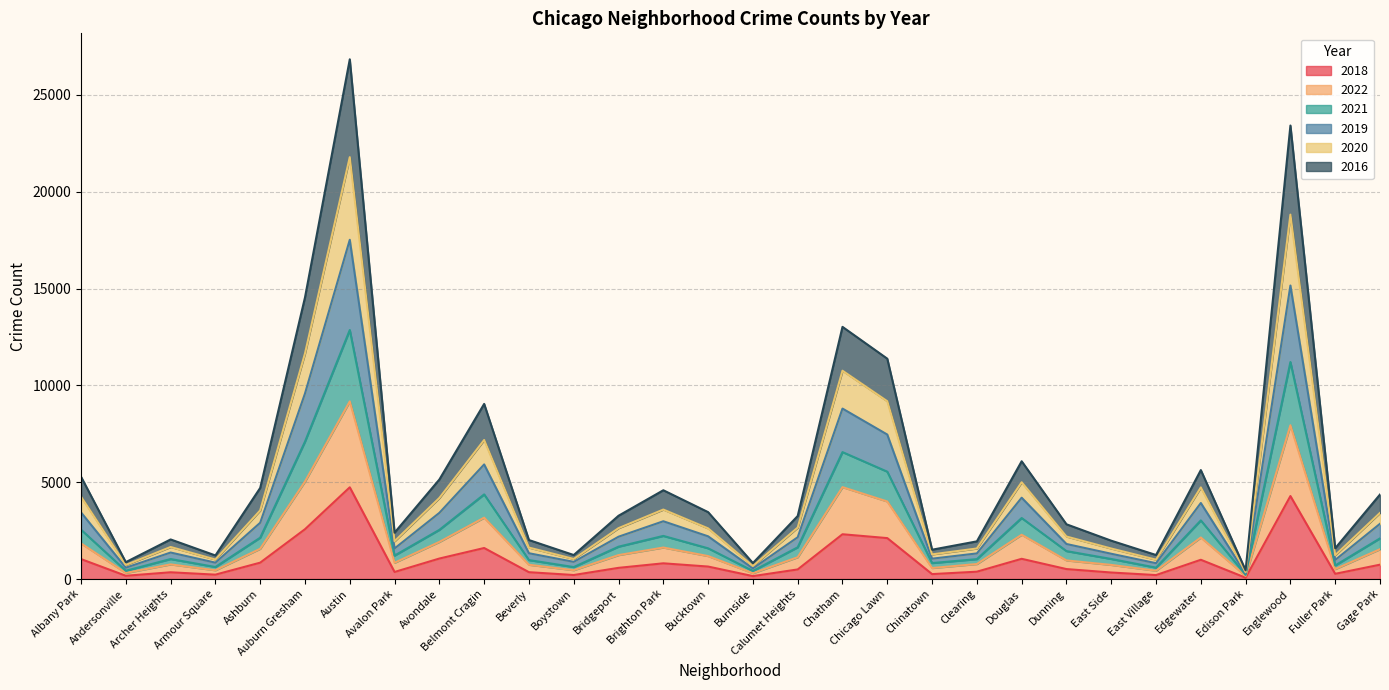

What is the maximum value for 2018?

4738